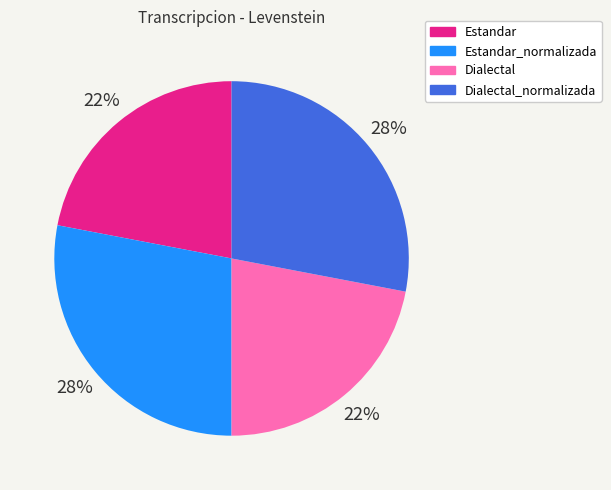

Is Estandar the majority of the pie?

No